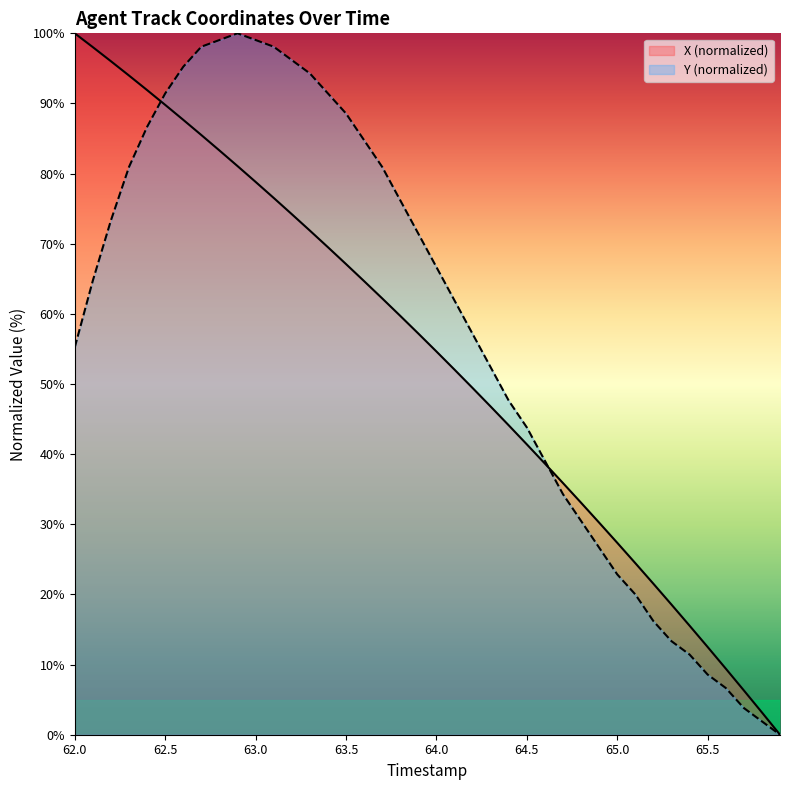

True or false: Y has more than 1 interior local peaks.

False